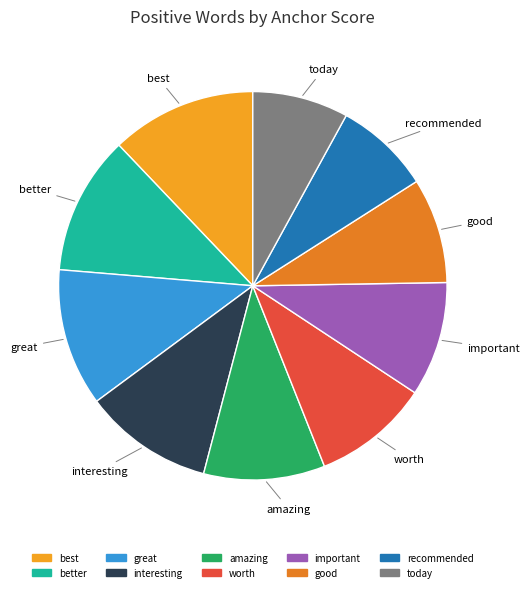

Which has a higher value, recommended or interesting?

interesting